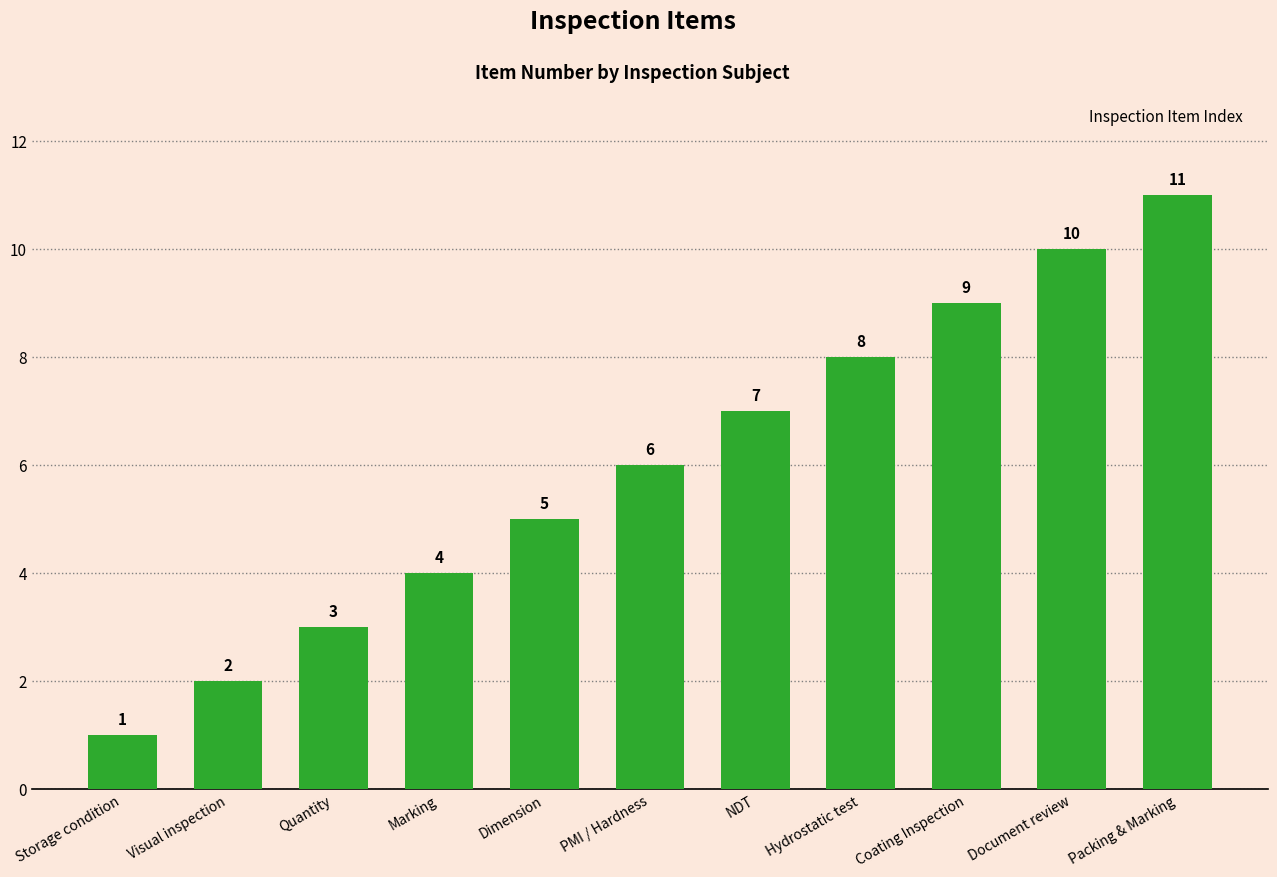

What is the label of the 8th bar from the right?

Marking